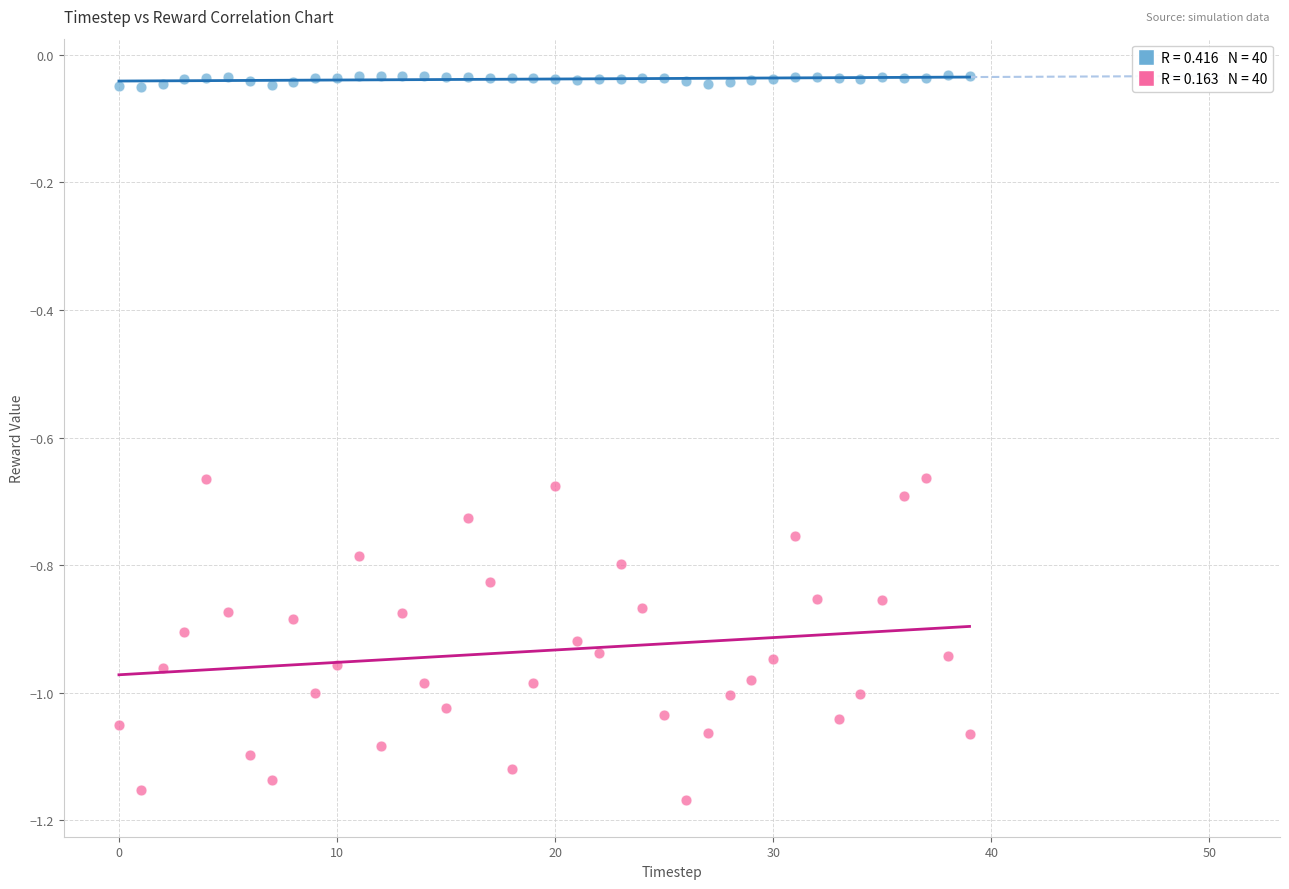

Across all data points, what is the range of Y values (max minus min)?

1.1